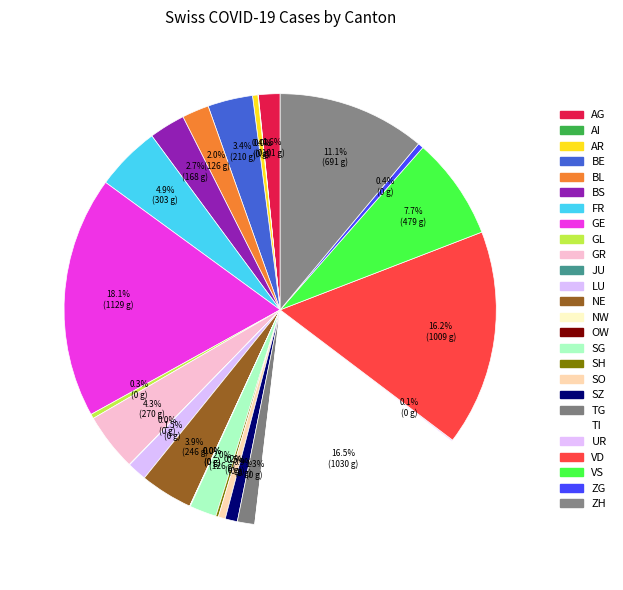

Count the number of slices in the pie.

26